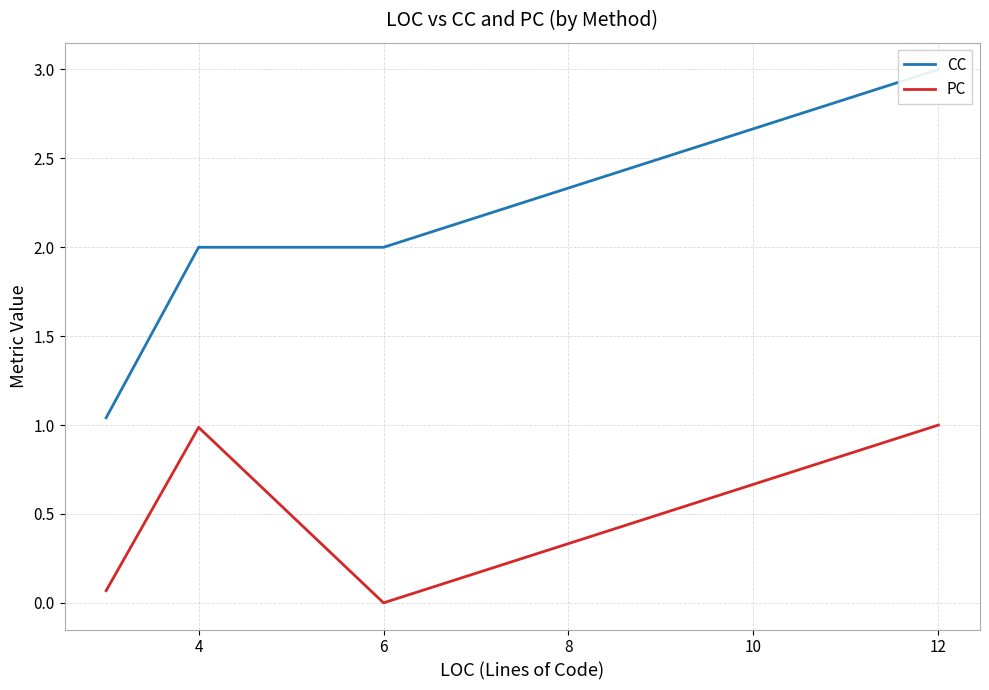

At which label is CC closest to 2?

4